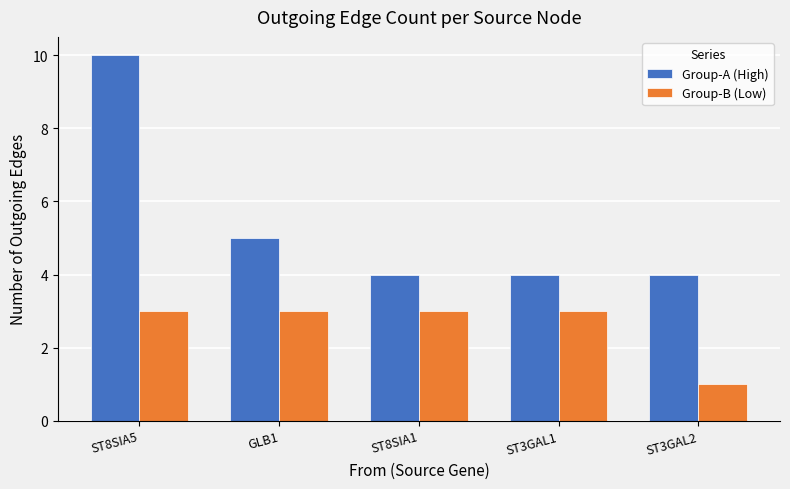

What are all the series names shown in the legend?

Group-A (High), Group-B (Low)